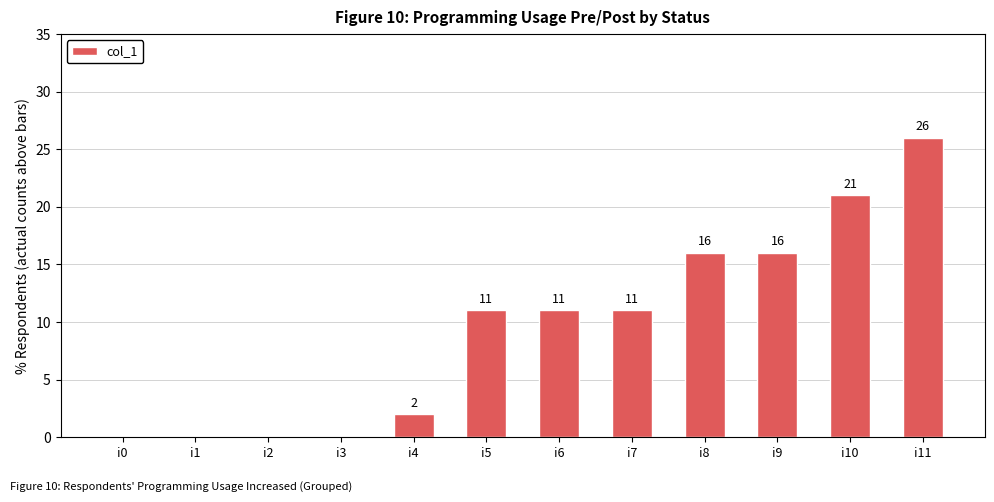

Reading left to right, extract all data points from this chart.

i0=0	i1=0	i2=0	i3=0	i4=2	i5=11	i6=11	i7=11	i8=16	i9=16	i10=21	i11=26